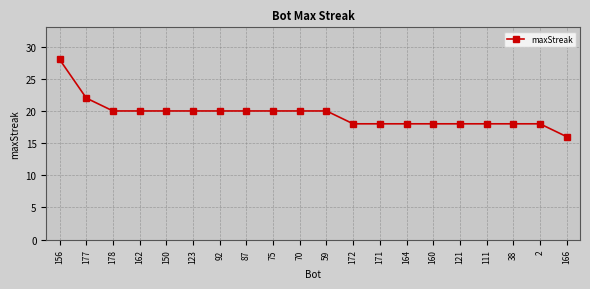

At which category does the chart reach its peak across all series?

156